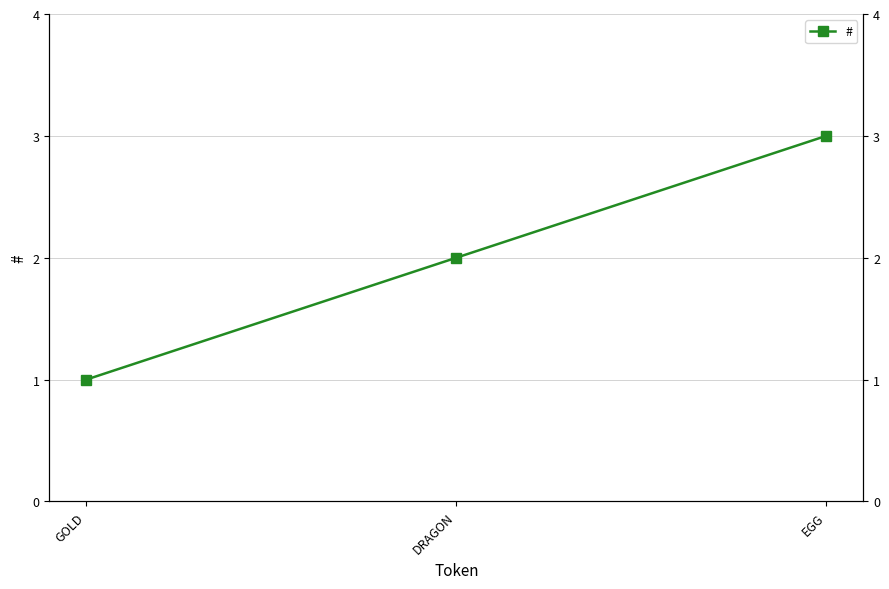

At which label does the data first exceed 2?

EGG